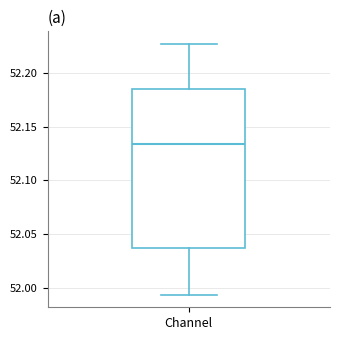

Read this box plot against the y-axis: the position of the median line, the range covered by the box, and the ends of both whiskers. The values are not printed on the chart, so give them approximately, as read against the axis.

median 52.135, box 52.040 to 52.185, whiskers 51.995 to 52.225